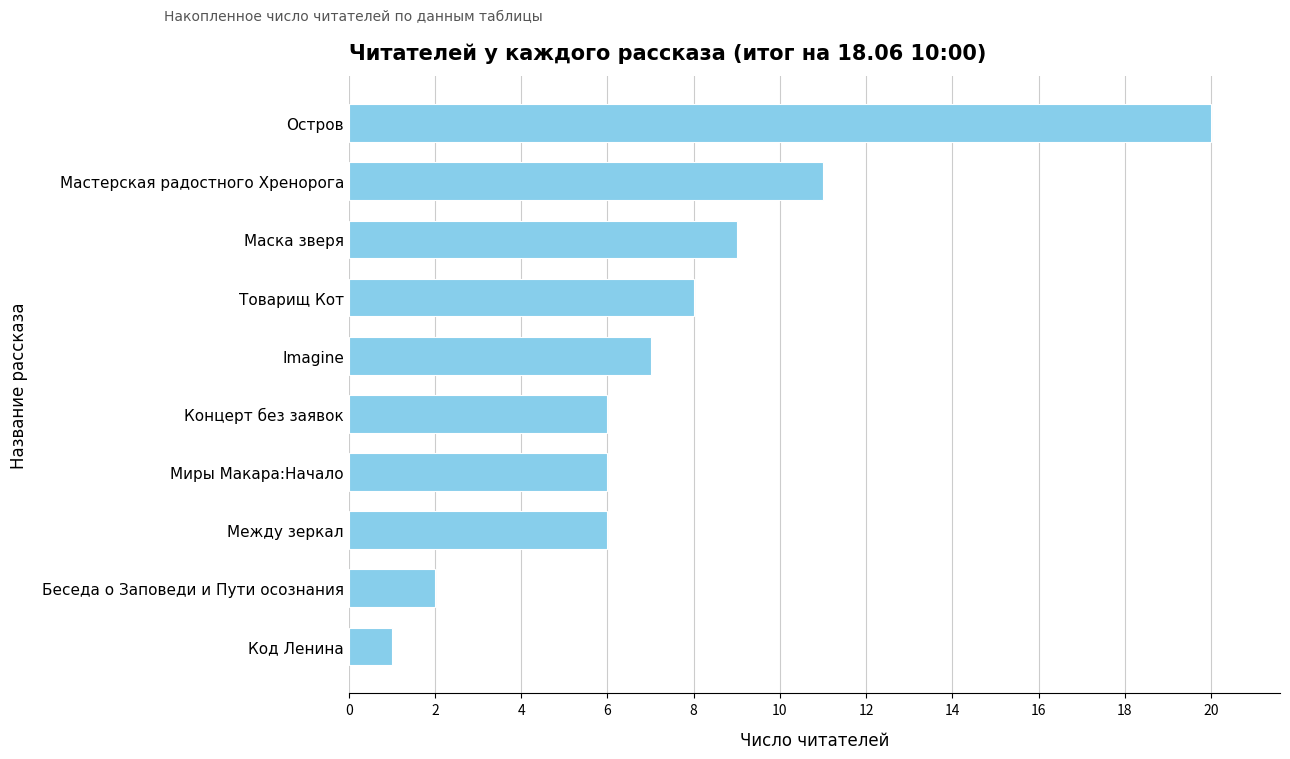

What is the sum of the values at Imagine and Товарищ Кот?

15